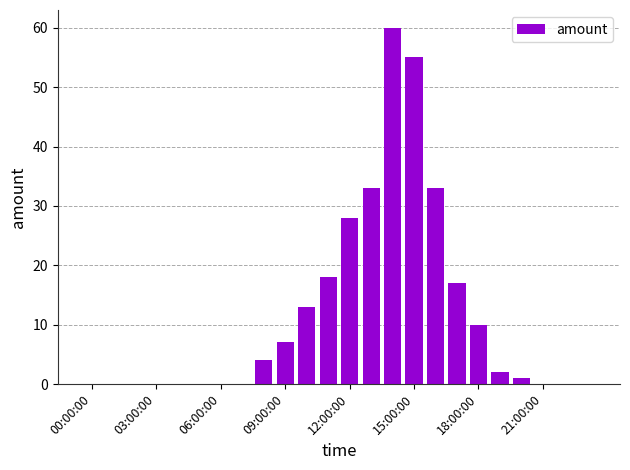

What is the maximum value shown in the chart?

60